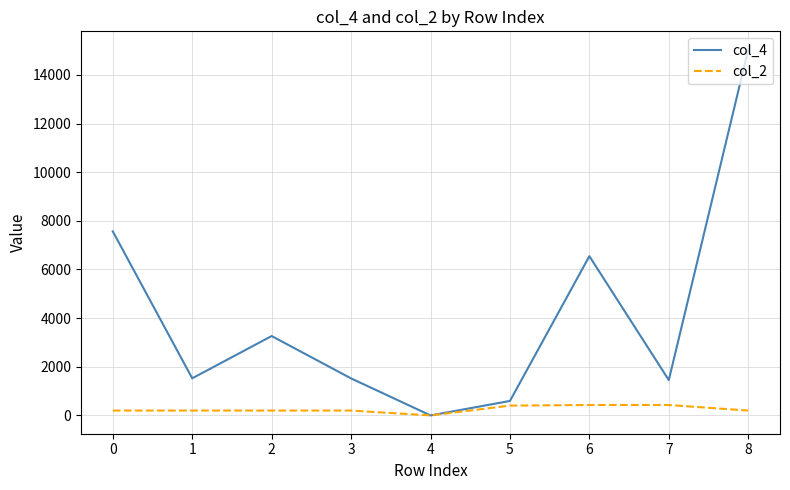

What is the total value across all series at 1?

1726